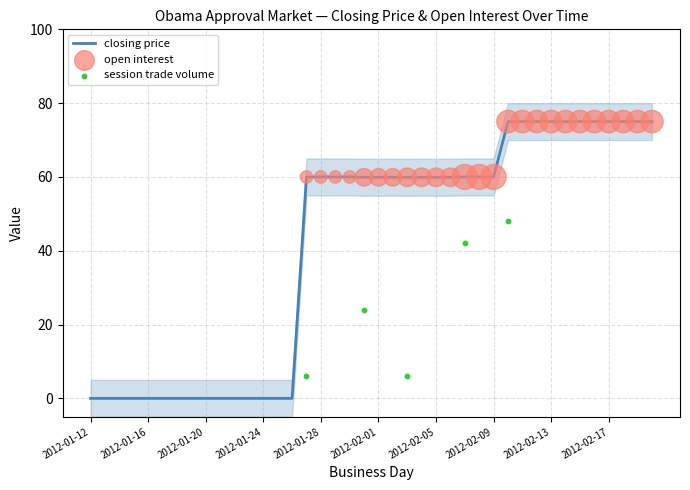

What are all the series names shown in the legend?

closing price, open interest, session trade volume